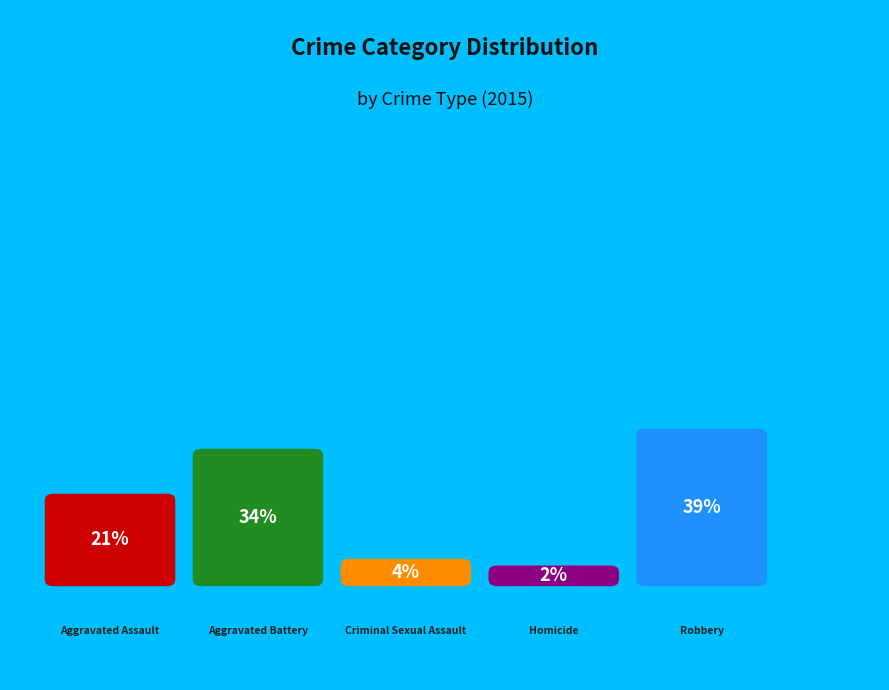

To the nearest percent, what portion does Homicide represent?

2%